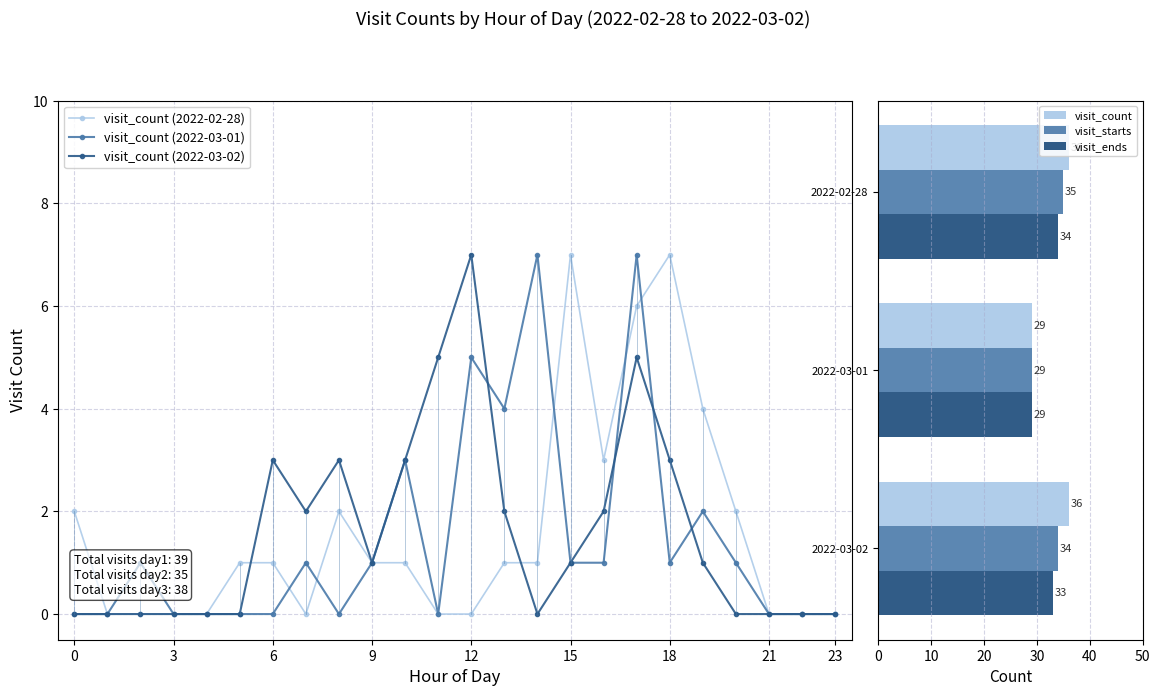

True or false: visit_count (2022-02-28) has a value of 7 at 18.

True